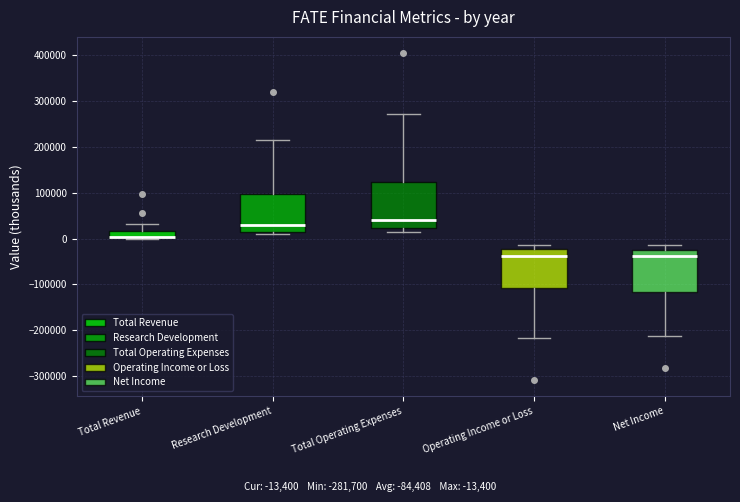

Where is the lower edge of the box for Total Operating Expenses on the y-axis? The values are not printed on the chart, so give them approximately, as read against the axis.

20000